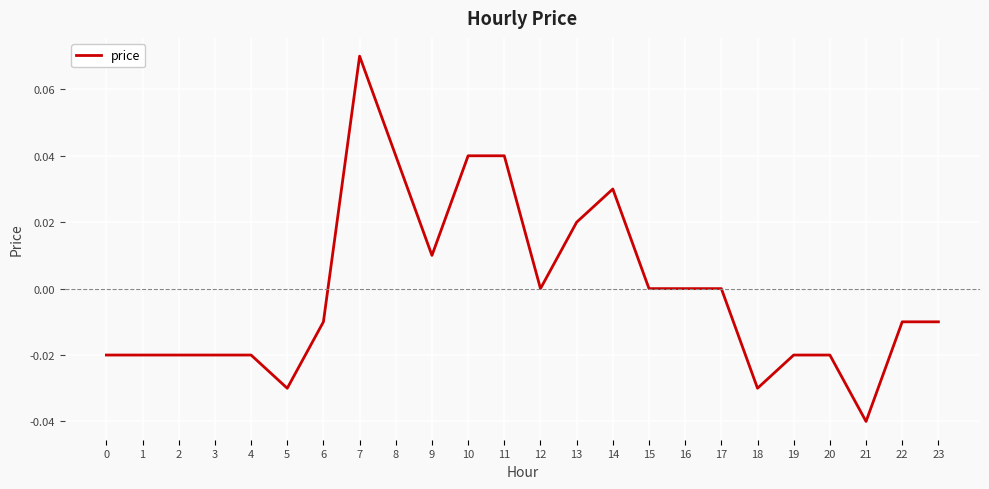

Which category has the highest value across all series?

7